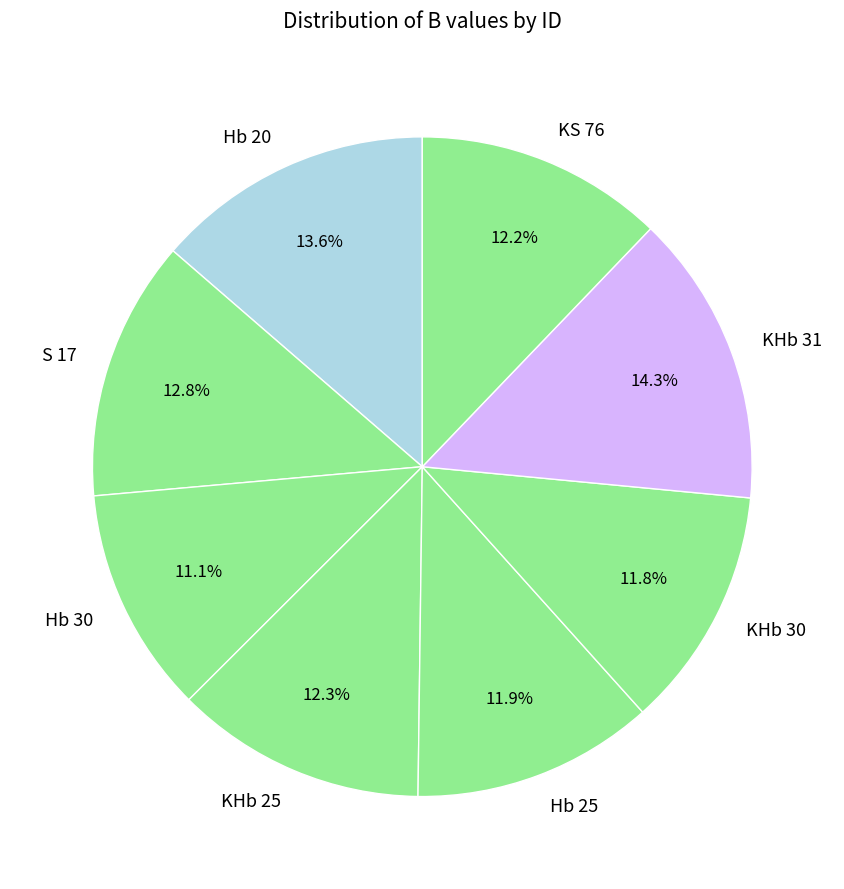

Which has a higher value, Hb 20 or S 17?

Hb 20